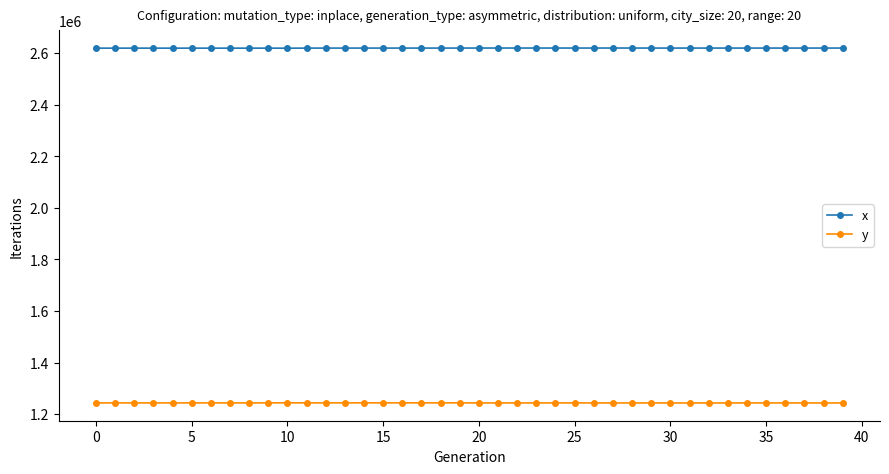

Rank the series by their maximum value, from highest to lowest.

x, y